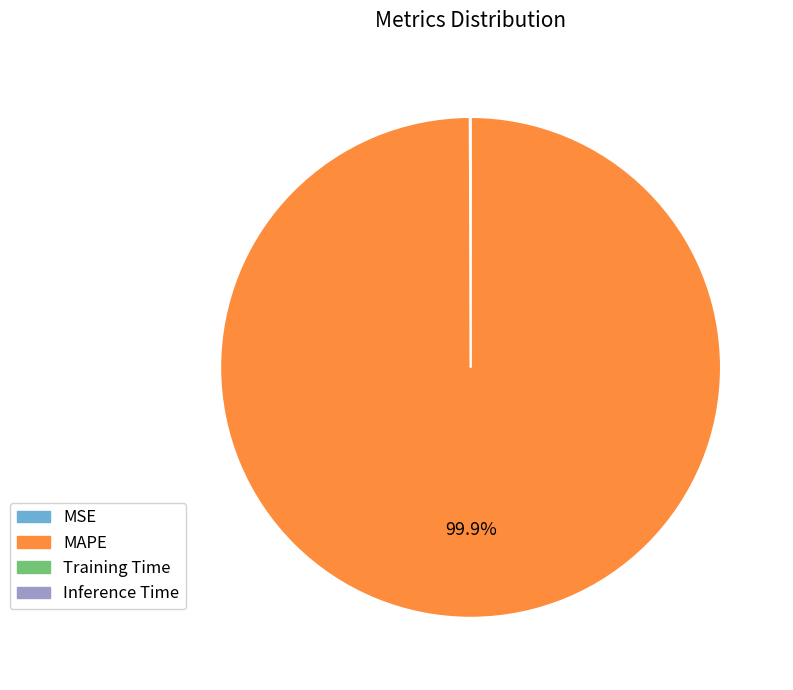

Which slice is the largest?

MAPE